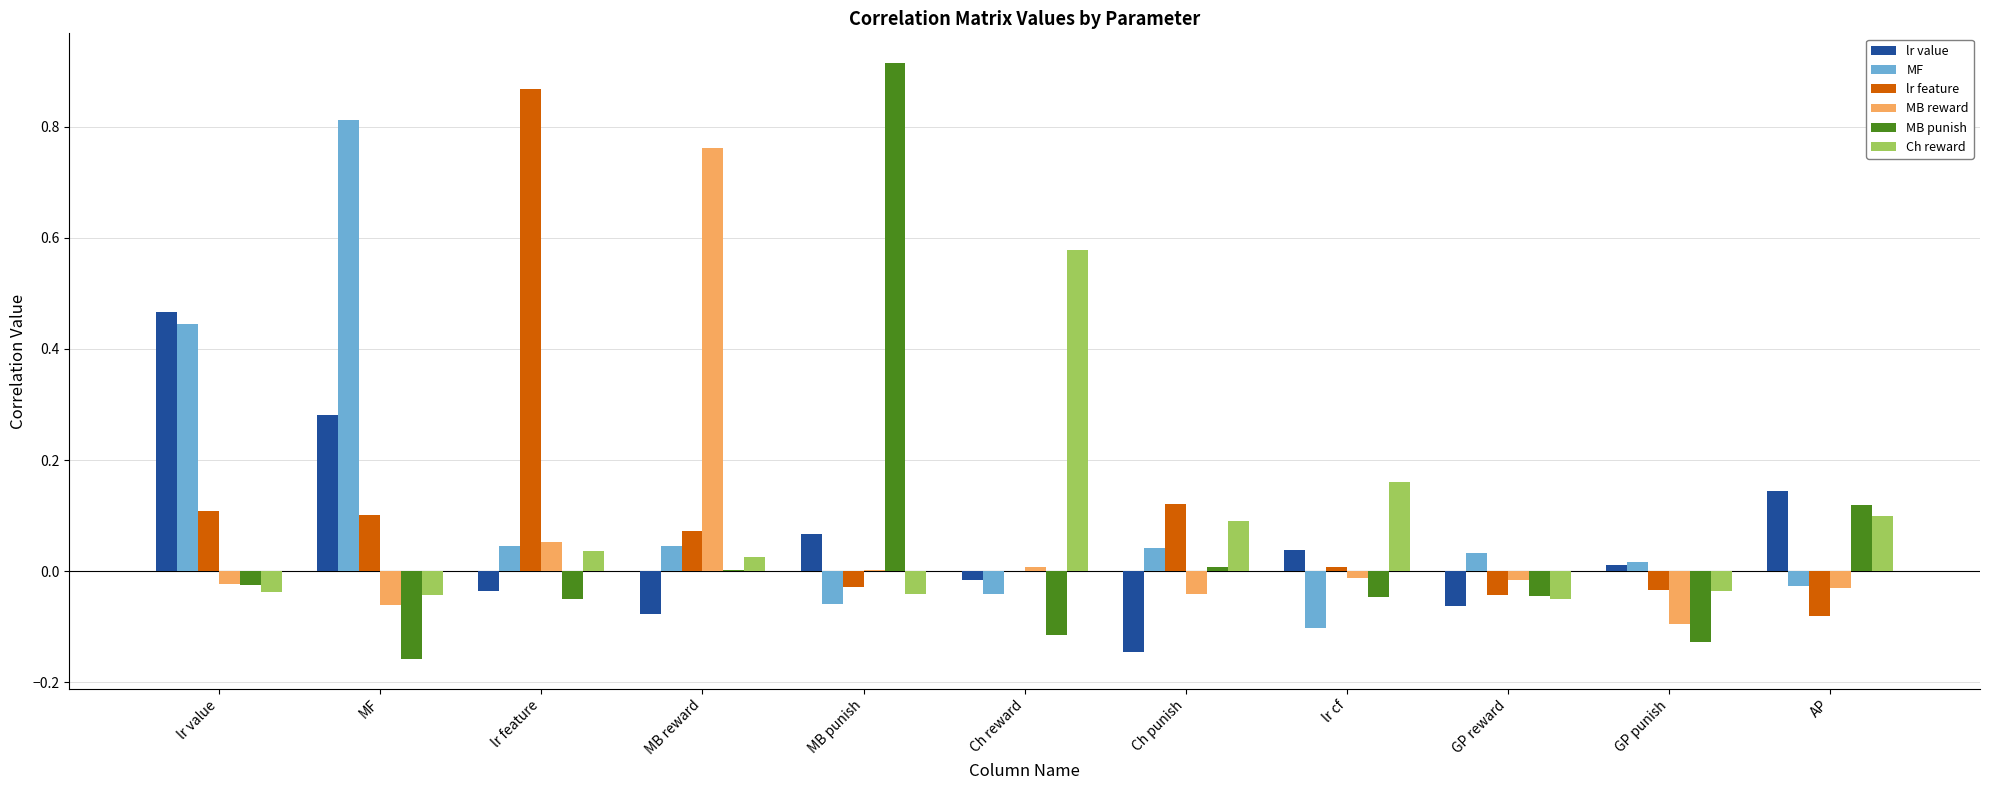

Is it true that MB punish equals -0.0 at GP reward?

True